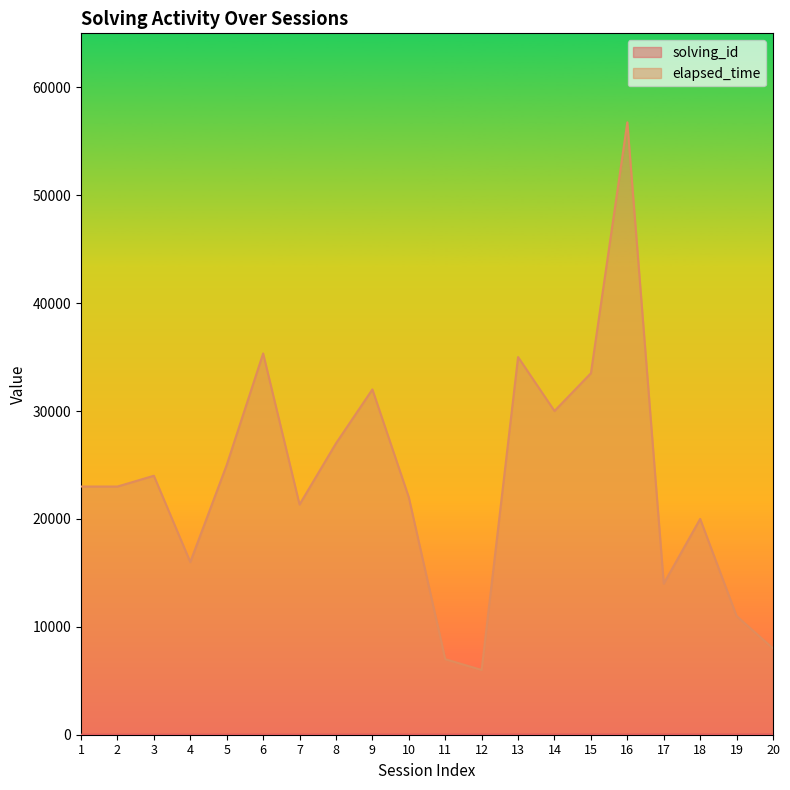

At which label does solving_id reach its minimum?

1